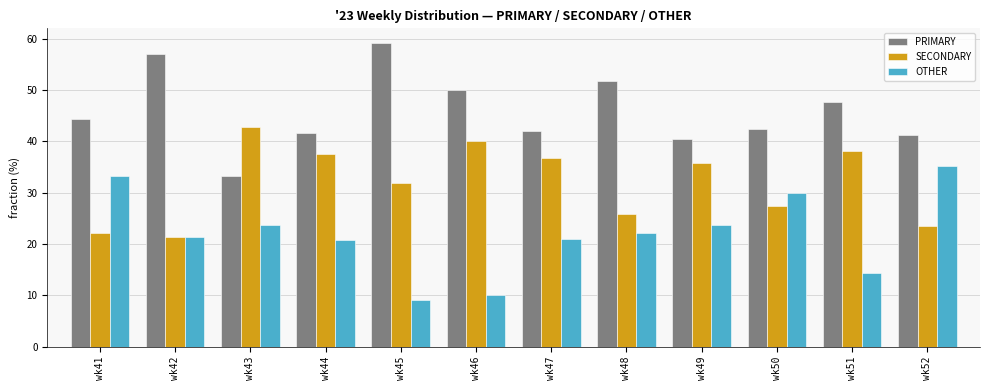

How many groups of bars are there?

12